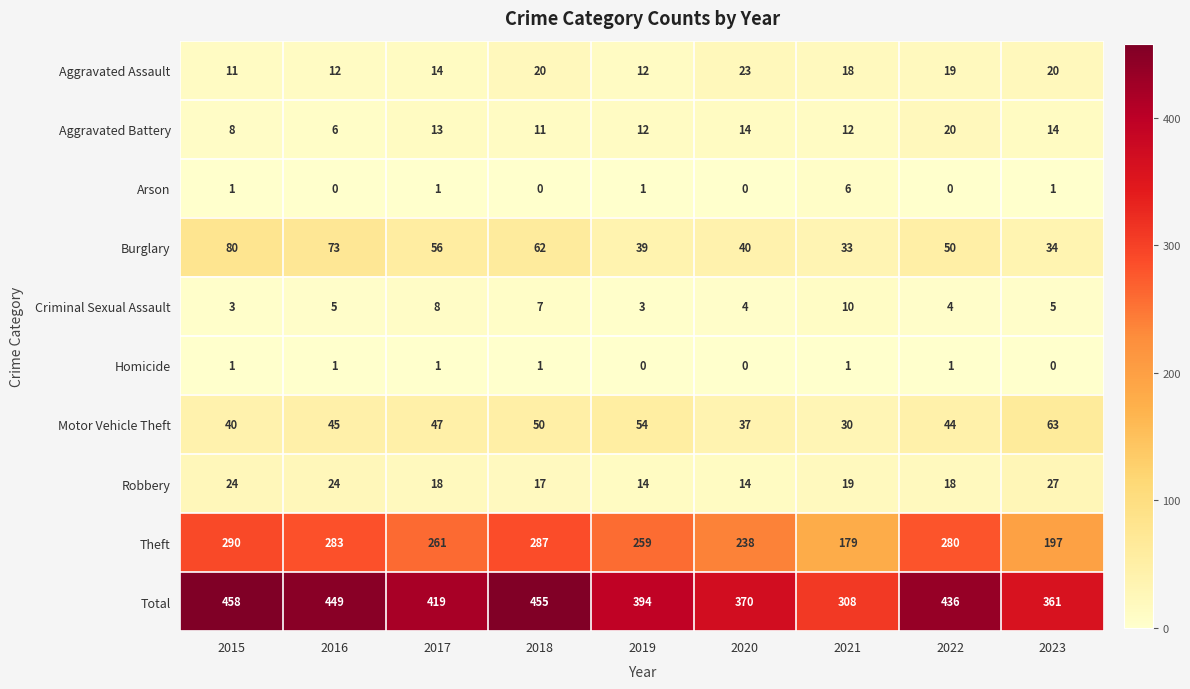

What is the minimum value for Burglary?

33